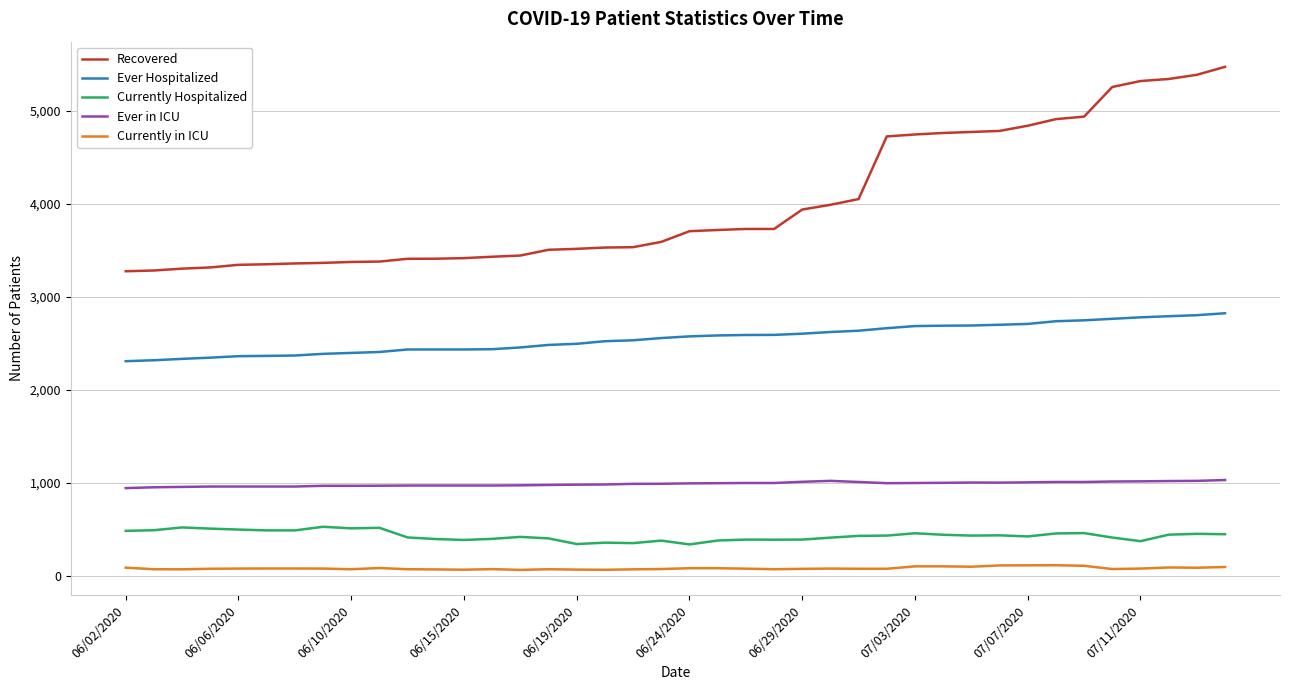

Which series has the largest range (max minus min)?

Recovered